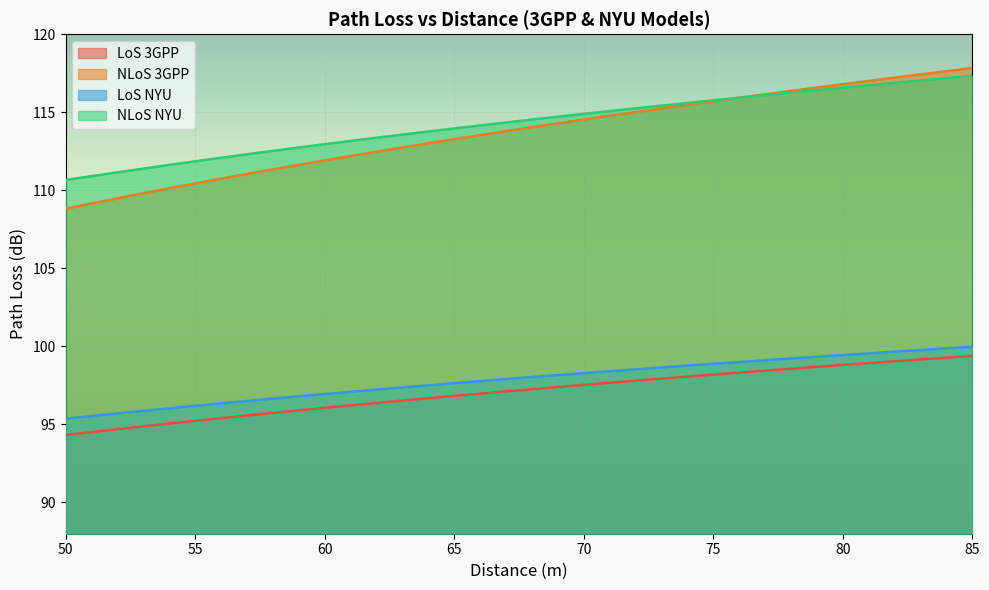

Count the number of categories in the chart.

36